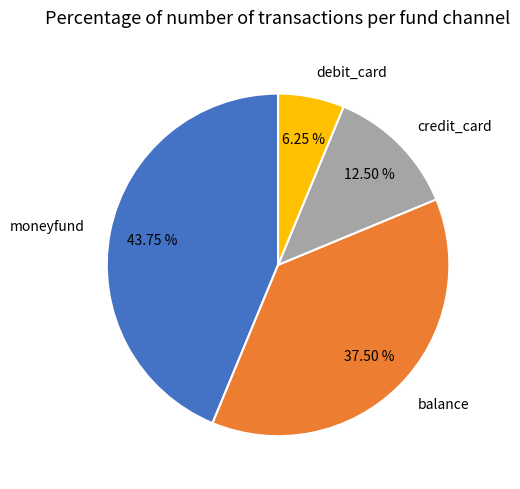

Does any single category account for the majority?

No